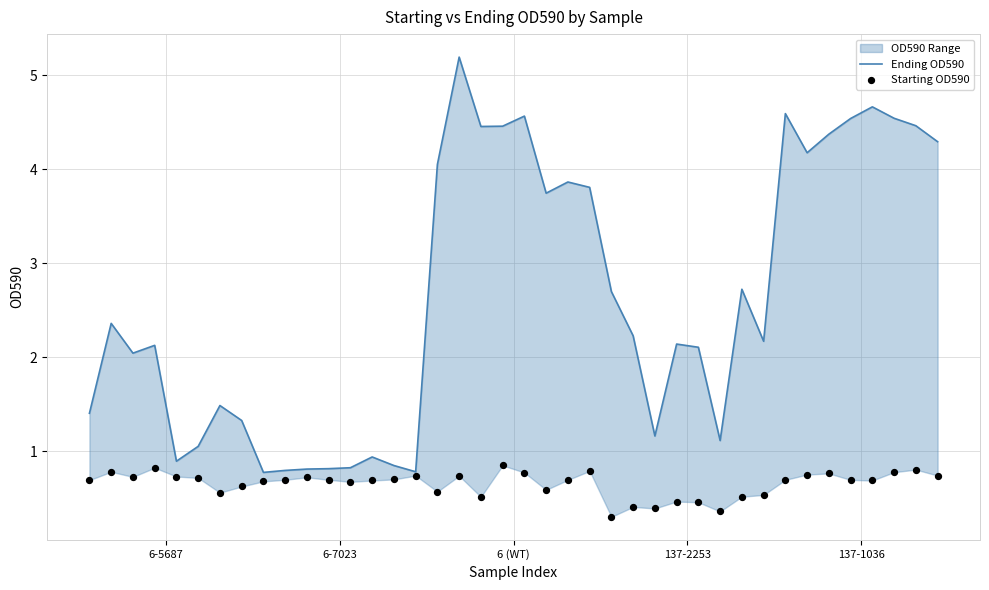

At which category is the sum across all series the highest?

17